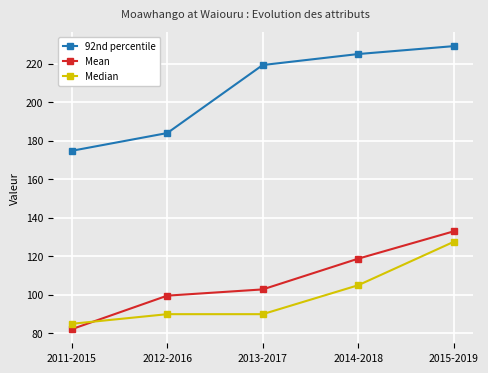

Is it true that Median equals 174.6 at 2014-2018?

False